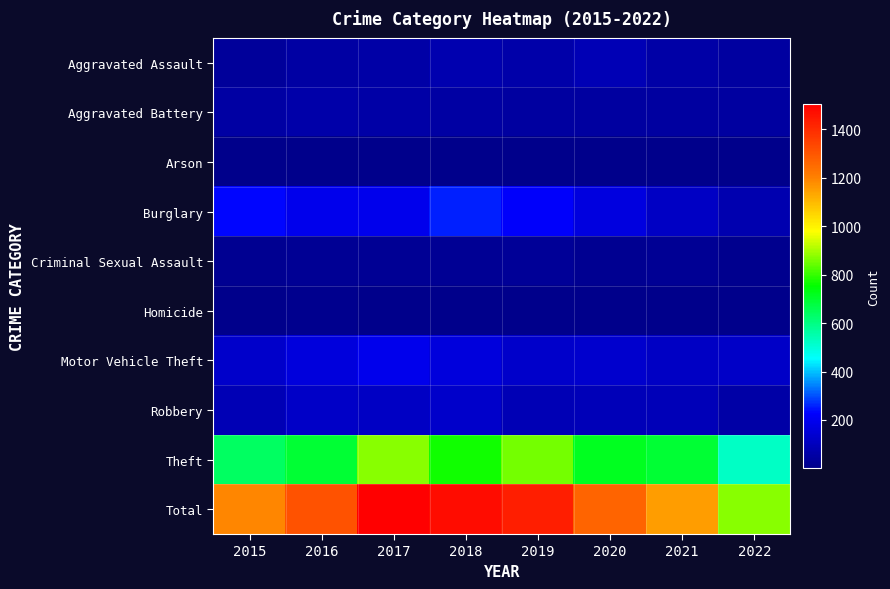

Which series has the largest total across all categories?

Total